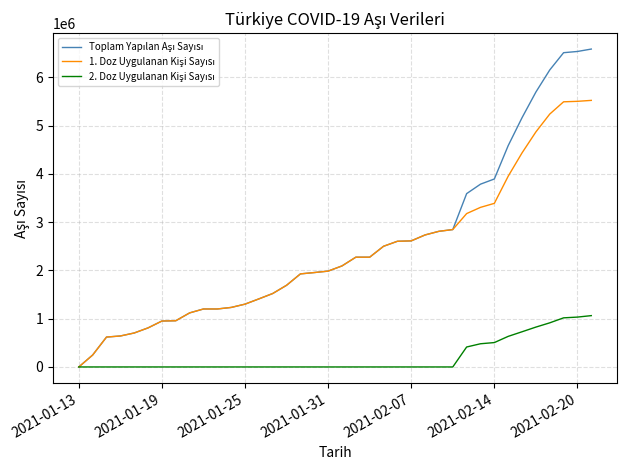

Reading left to right, list all the values displayed in this chart.

Toplam Yapılan Aşı Sayısı: 119	247386	619495	641943	703899	809613	951822	957530	1120237	1201369	1201369	1233322	1301738	1410421	1522108	1692795	1928584	1956325	1986189	2093623	2274864	2274864	2500693	2604296	2612730	2735804	2810938	2847212	3591801	3787794	3895474	4586544	5165507	5696849	6154549	6512452	6537863	6587799
1. Doz Uygulanan Kişi Sayısı: 119	247386	619495	641943	703899	809613	951822	957530	1120237	1201369	1201369	1233322	1301738	1410421	1522108	1692795	1928584	1956325	1986189	2093623	2274864	2274864	2500693	2604296	2612730	2735804	2810938	2847212	3178366	3307152	3390244	3952731	4436279	4870813	5240360	5494757	5504635	5524166
2. Doz Uygulanan Kişi Sayısı: 0	0	0	0	0	0	0	0	0	0	0	0	0	0	0	0	0	0	0	0	0	0	0	0	0	0	0	0	413435	480642	505230	633813	729228	826036	914189	1017695	1033228	1063633